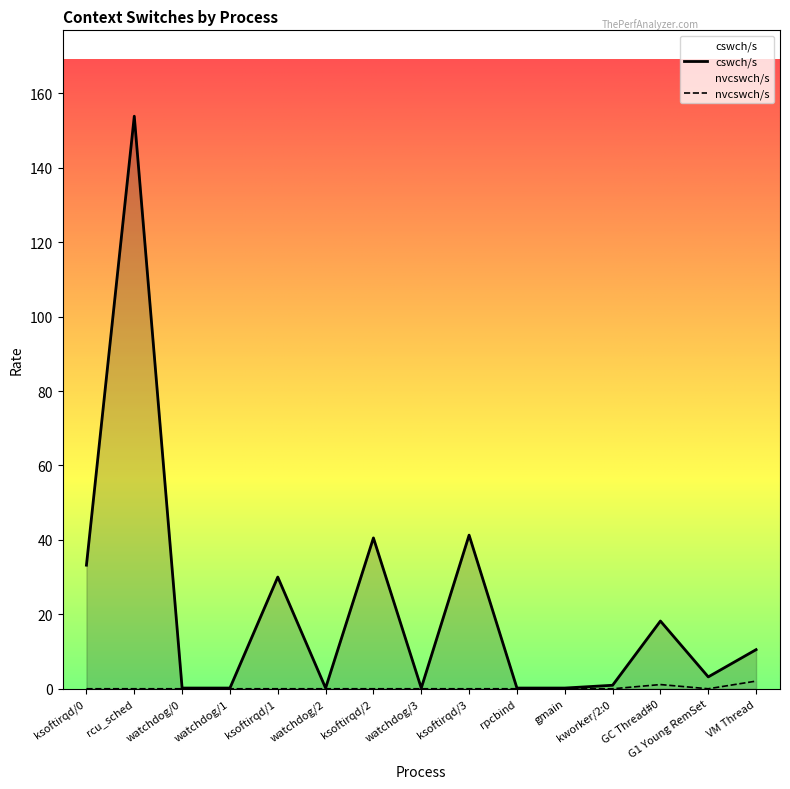

What is the difference between the maximum and second lowest values in the cswch/s series?

153.7